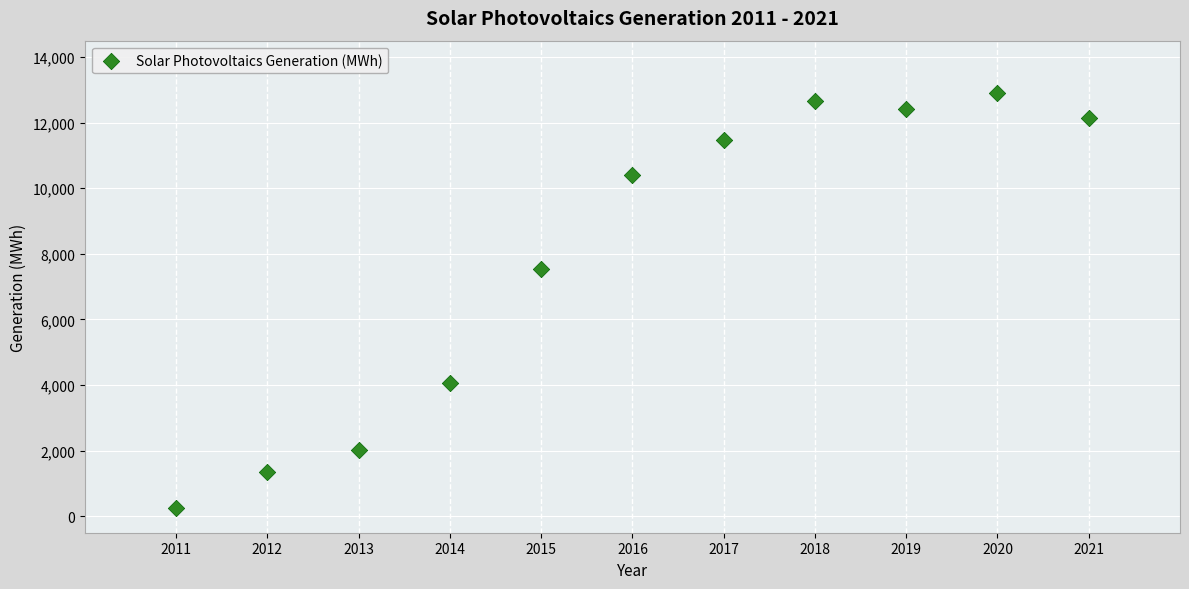

What is the average Y value?

7924.9